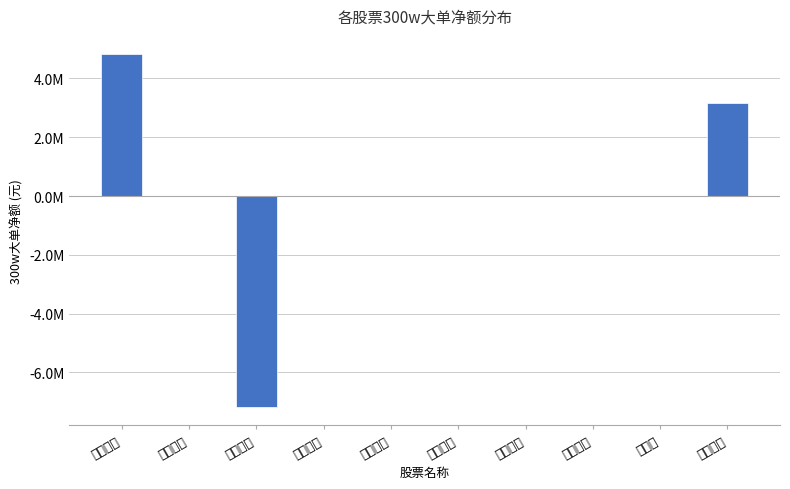

What is the average value?

82298